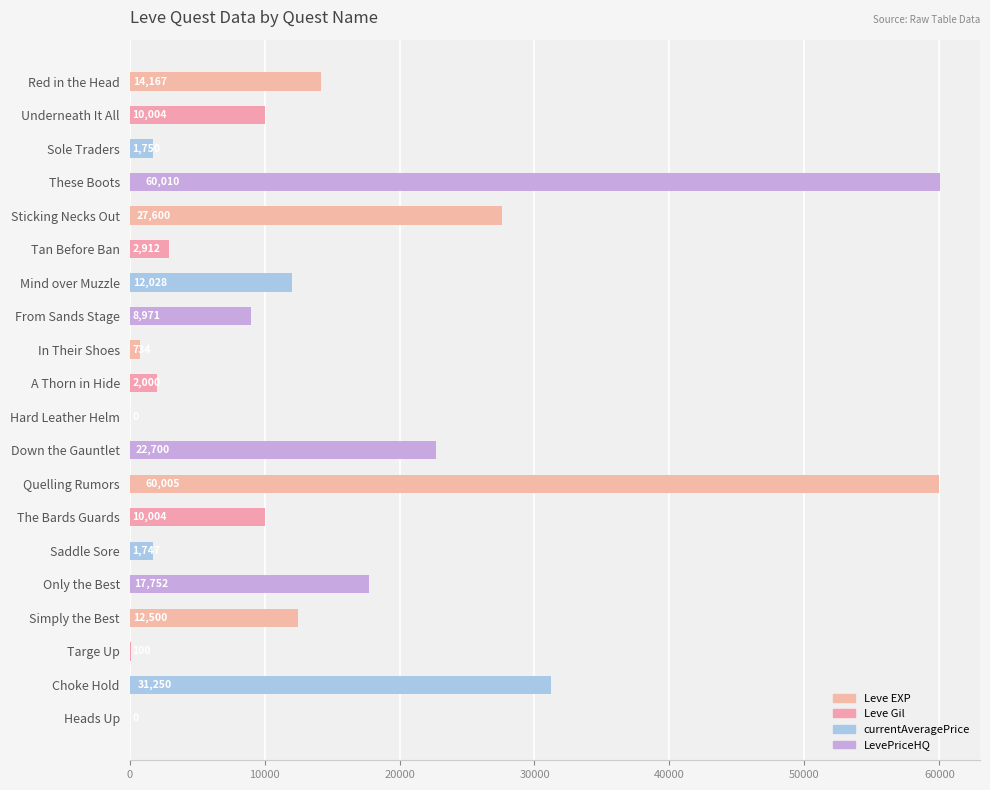

True or false: the data shows 17752 at Only the Best.

True